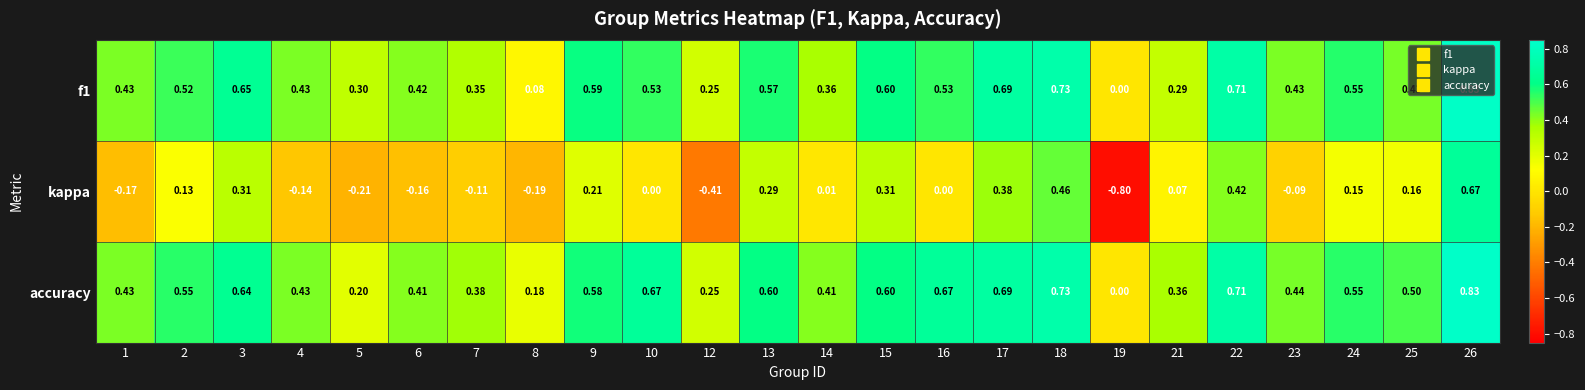

Which series has the largest total across all categories?

accuracy